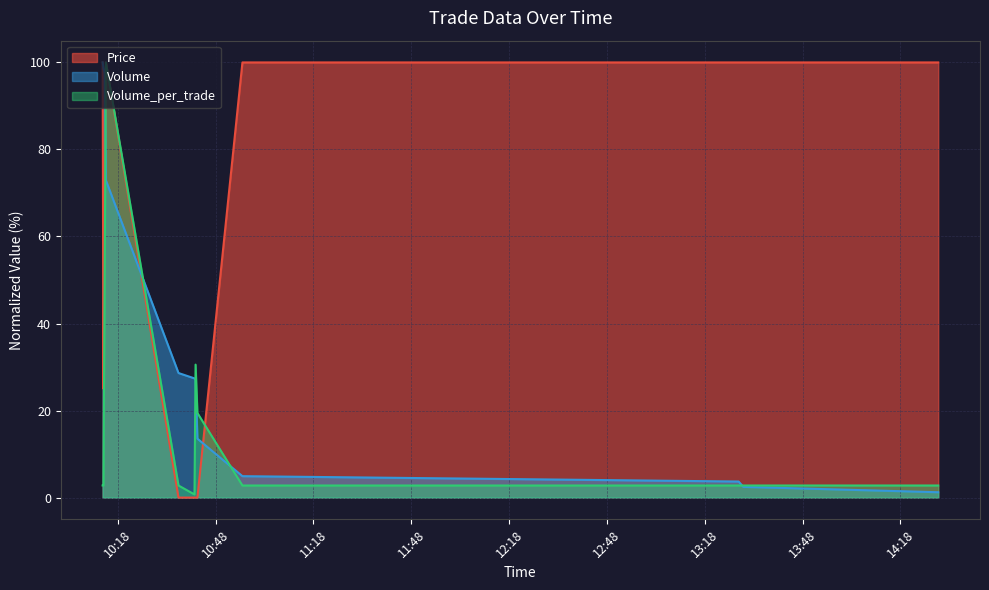

True or false: Volume_per_trade has a value of 0.7 at 2021-10-12 10:41:31.

True